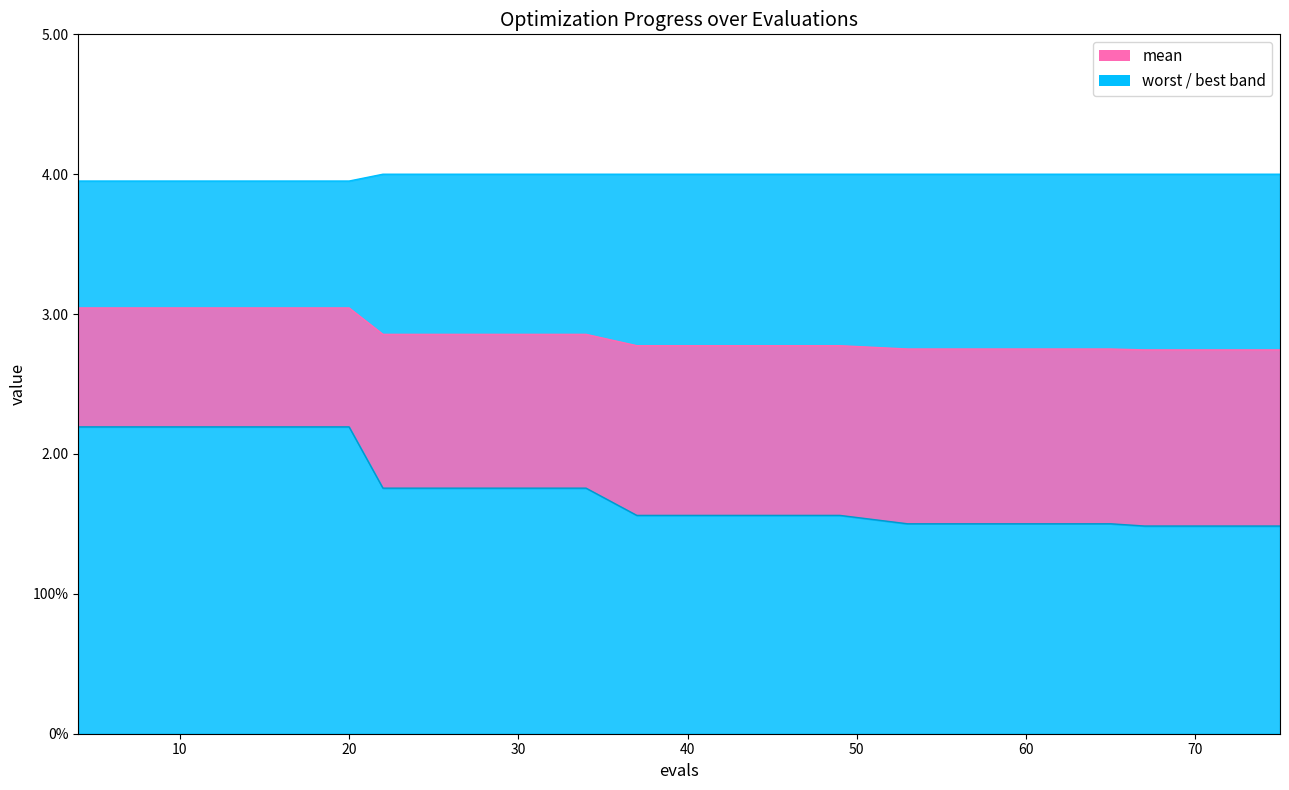

True or false: worst has more than 1 points higher than both neighbors.

False